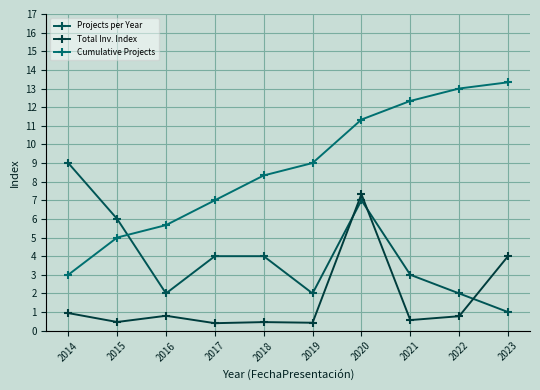

List the series in order of their peak value, lowest first.

Total Inv. Index, Projects per Year, Cumulative Projects